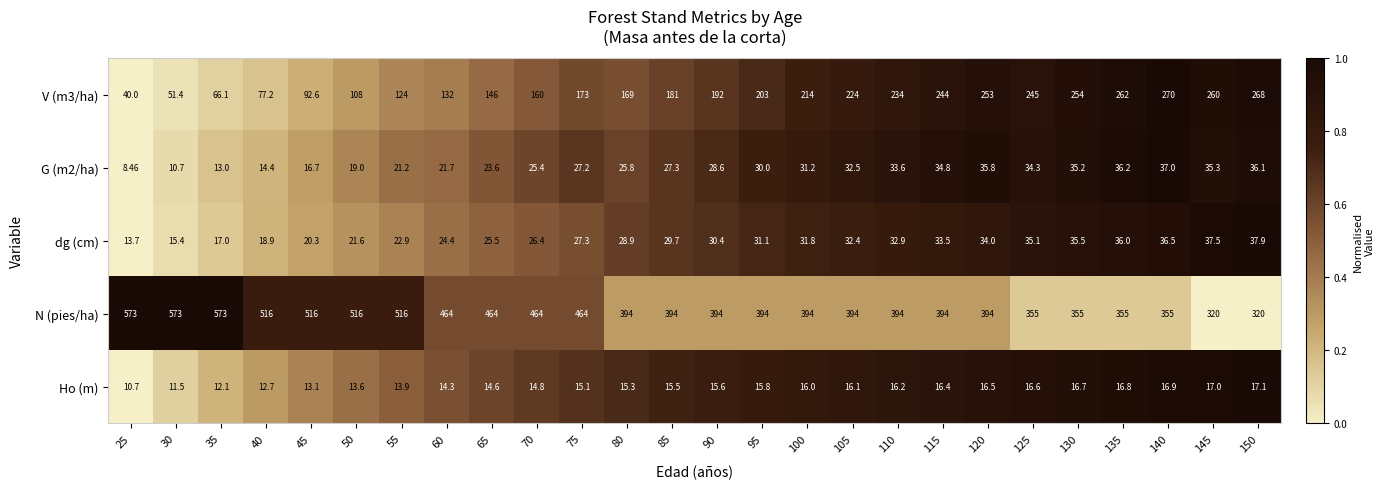

Is the value of V (m3/ha) at 125 greater than the value of G (m2/ha) at 140?

Yes